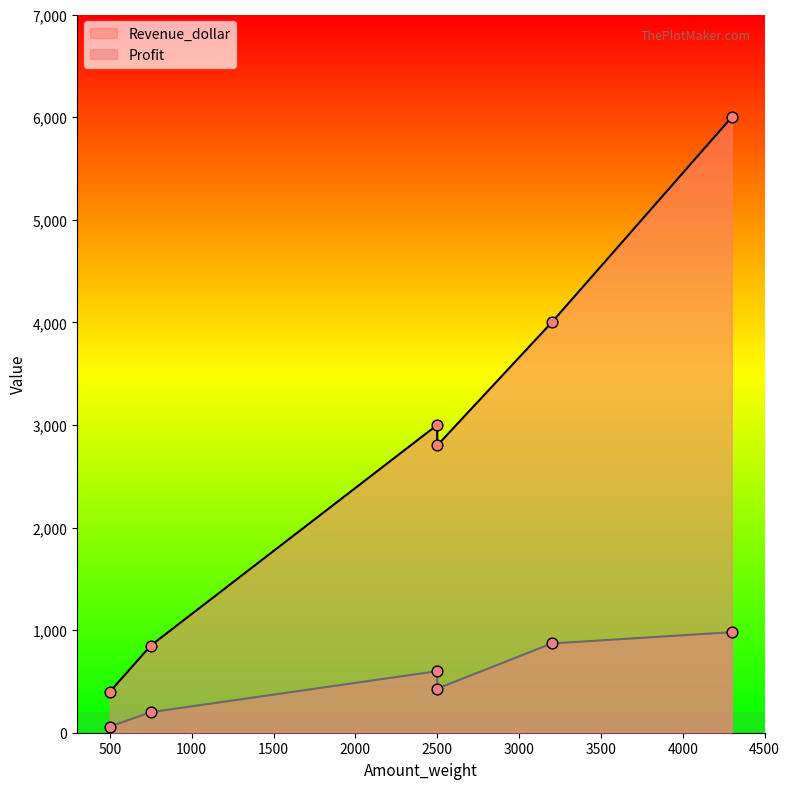

What are all the series names shown in the legend?

Revenue_dollar, Profit